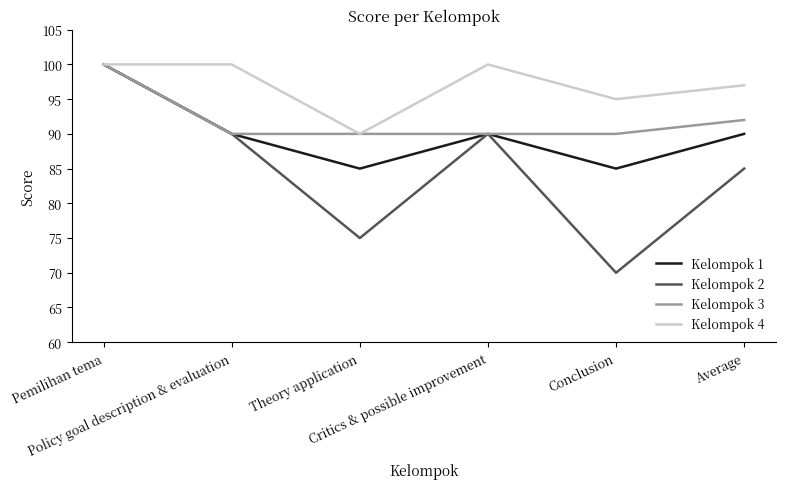

Rank the series at Conclusion from lowest to highest value.

Kelompok 2, Kelompok 1, Kelompok 3, Kelompok 4